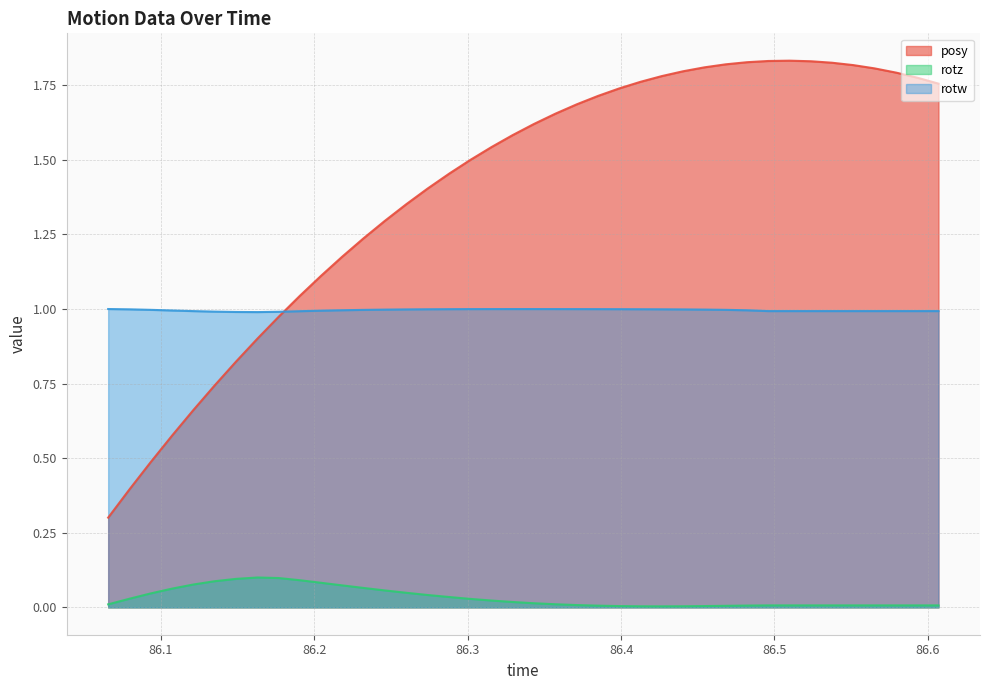

List the series in order of their peak value, highest first.

posy, rotw, rotz